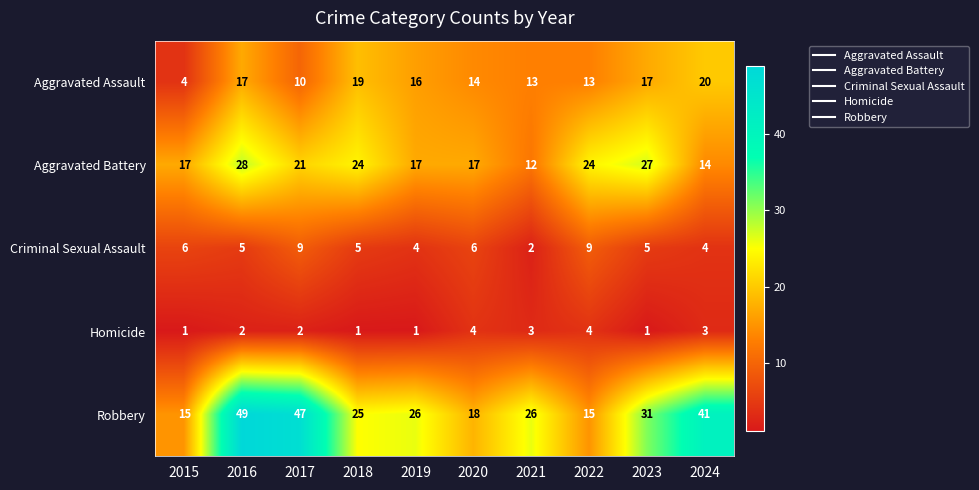

Which series has the largest range (max minus min)?

Robbery